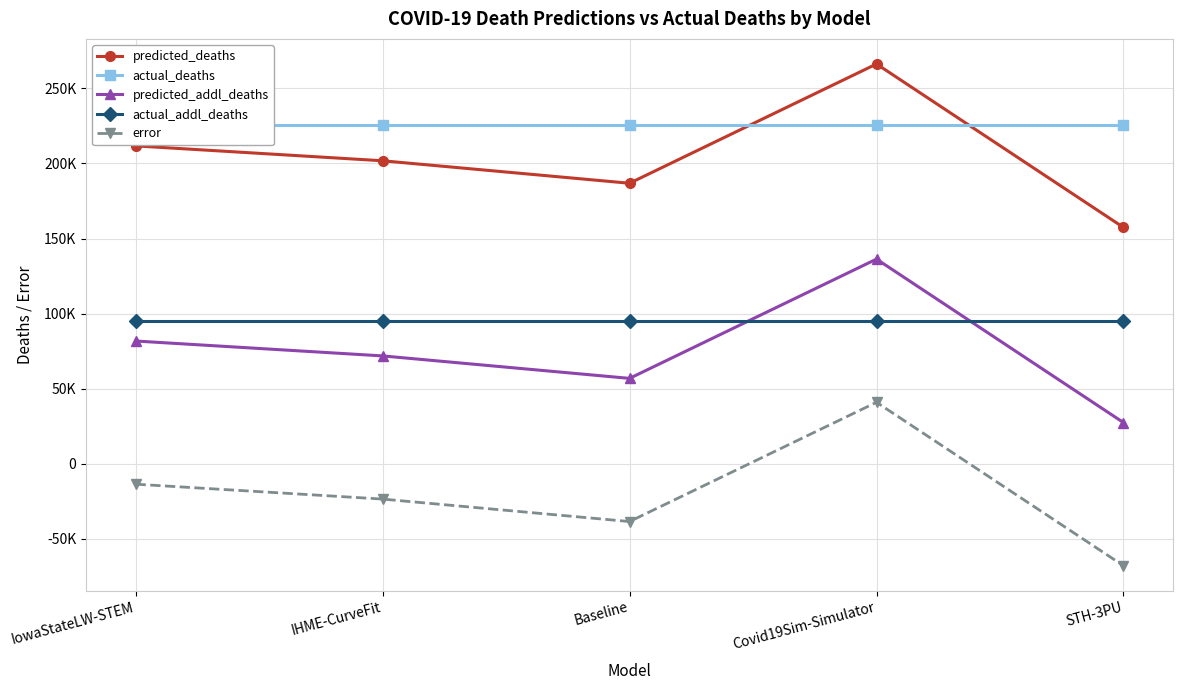

Which series has the largest total across all categories?

actual_deaths